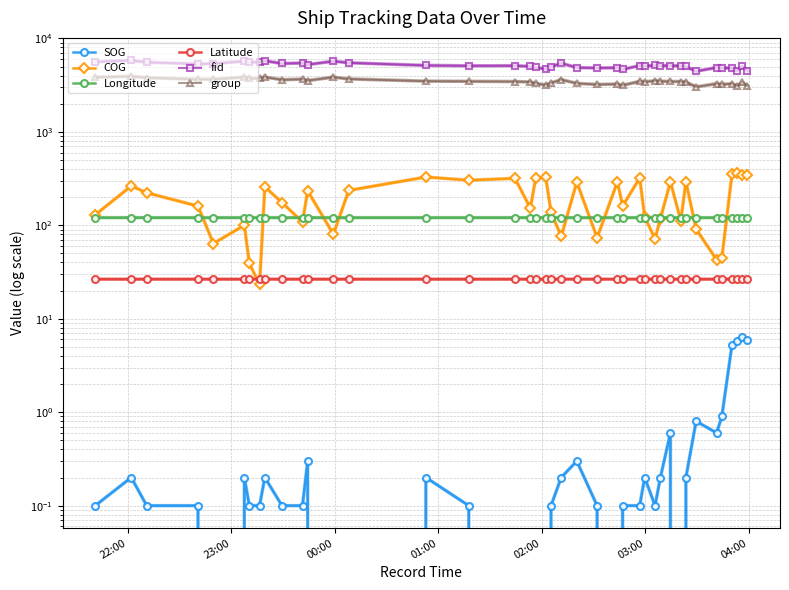

Is it true that fid equals 8592.1 at 32?

False